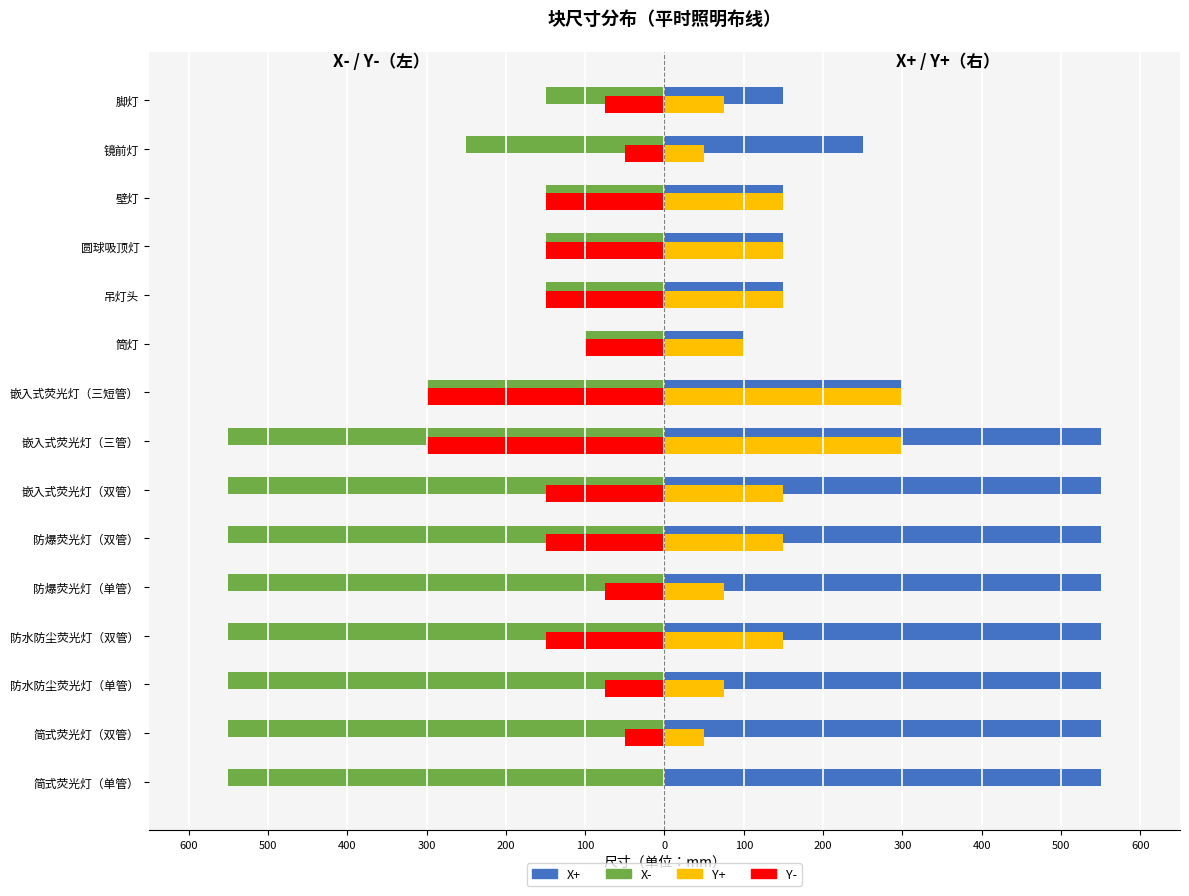

What are all the series names shown in the legend?

X+, X-, Y+, Y-